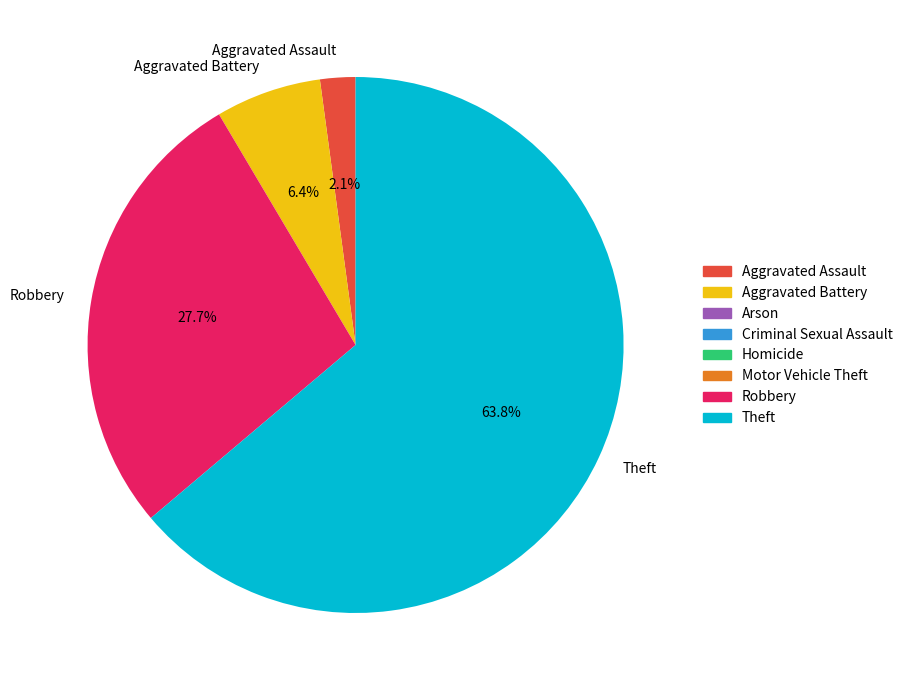

Approximately how many times larger is the value at Aggravated Assault compared to Aggravated Battery?

0.3